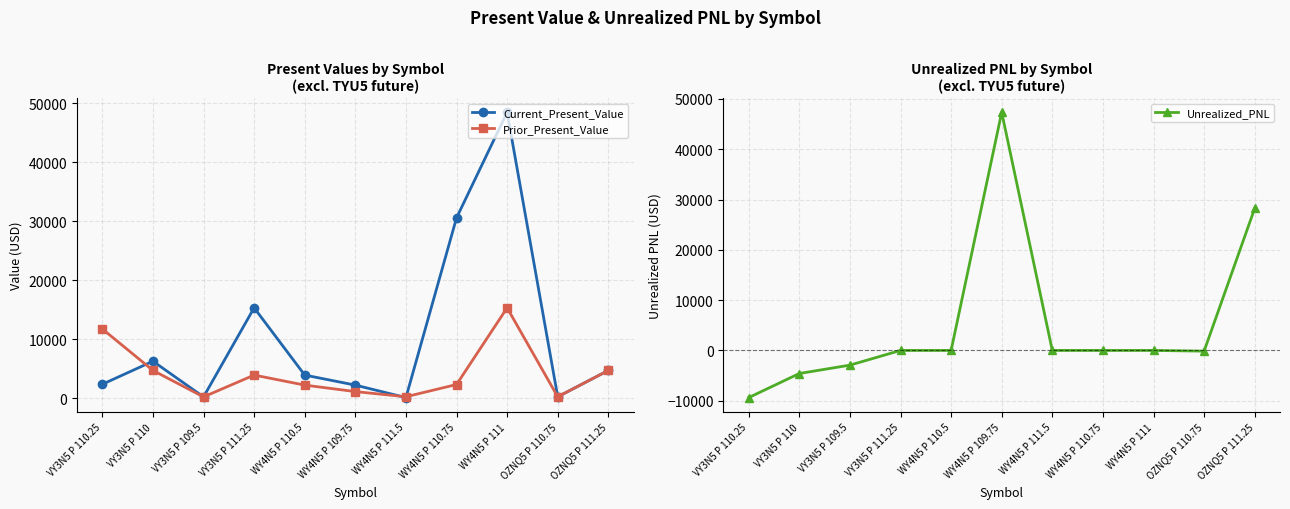

What is the difference between the highest and lowest values at OZNQ5 P 110.75?

361.4